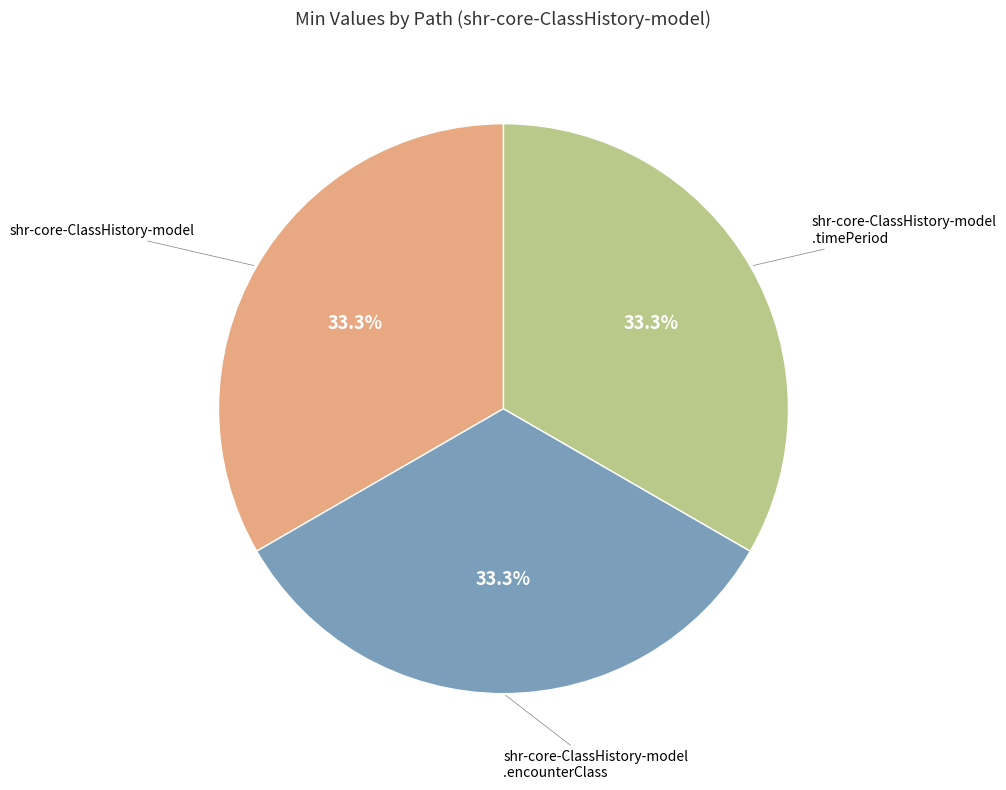

Is there any slice that represents more than half of the pie?

No